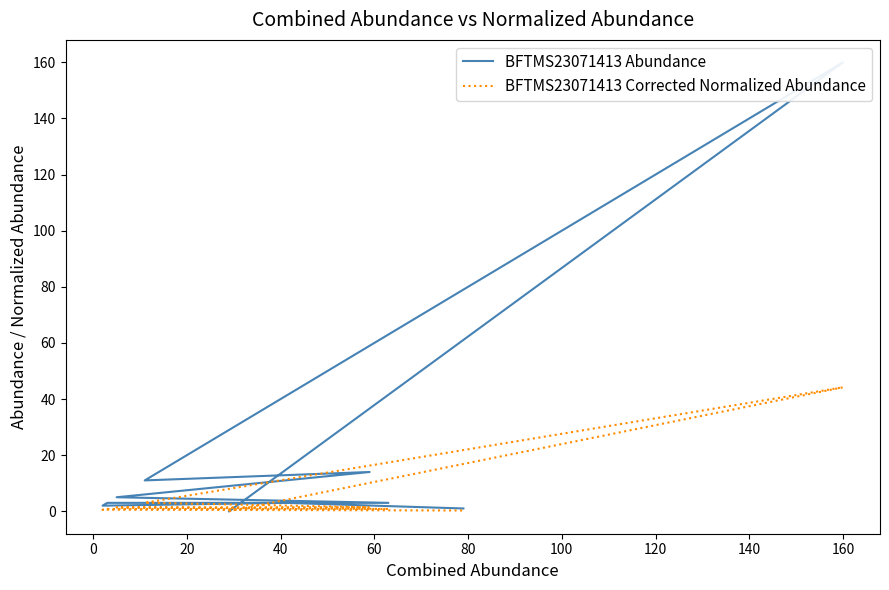

How many positive values does the BFTMS23071413 Corrected Normalized Abundance series have?

19